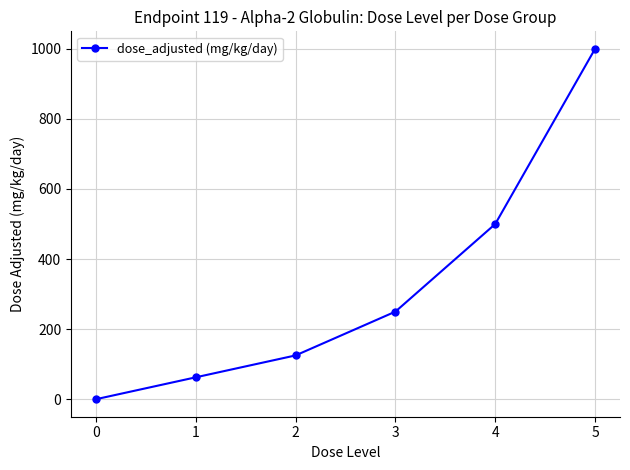

What is the sum of the values at 0 and 4?

500.0